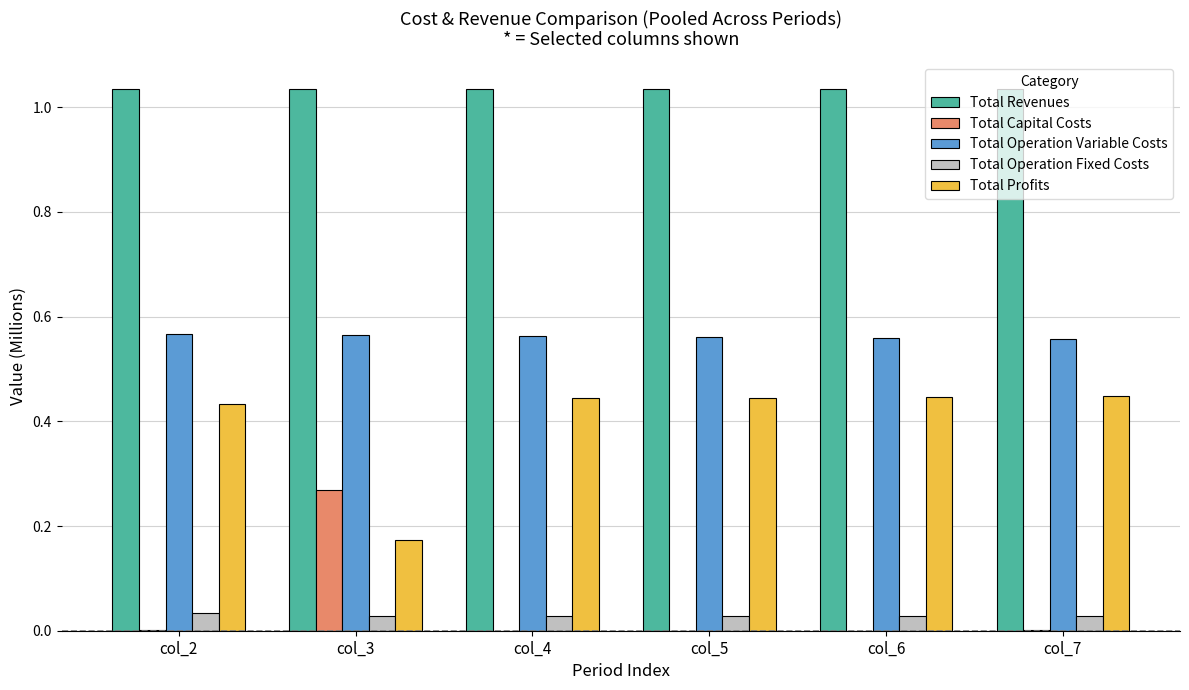

What is the total value across all series at col_6?

2.1